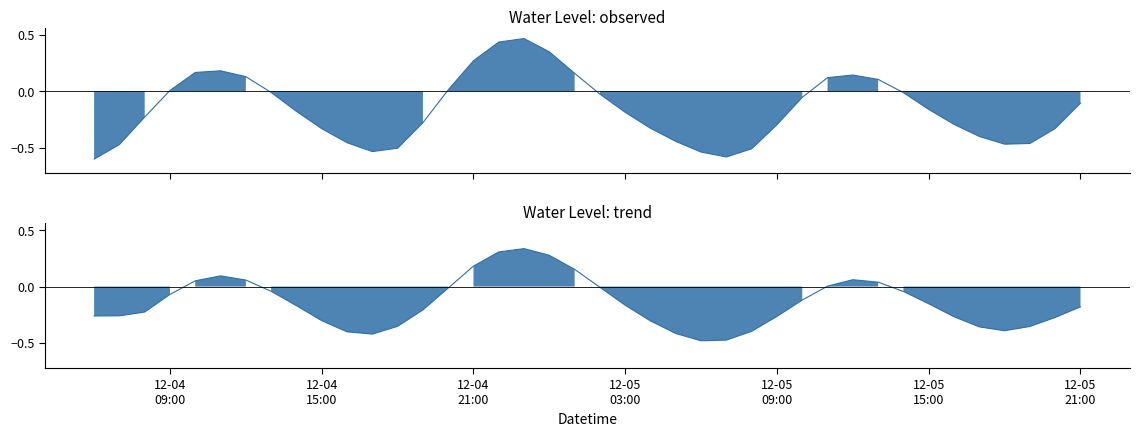

List the labels in order of value, largest first.

2023-12-04 23:00:00, 2023-12-04 22:00:00, 2023-12-05 00:00:00, 2023-12-04 21:00:00, 2023-12-04 11:00:00, 2023-12-04 10:00:00, 2023-12-05 01:00:00, 2023-12-05 12:00:00, 2023-12-04 12:00:00, 2023-12-05 11:00:00, 2023-12-05 13:00:00, 2023-12-04 20:00:00, 2023-12-04 09:00:00, 2023-12-04 13:00:00, 2023-12-05 14:00:00, 2023-12-05 02:00:00, 2023-12-05 10:00:00, 2023-12-05 21:00:00, 2023-12-05 15:00:00, 2023-12-04 14:00:00, 2023-12-05 03:00:00, 2023-12-04 08:00:00, 2023-12-04 19:00:00, 2023-12-05 16:00:00, 2023-12-05 09:00:00, 2023-12-05 04:00:00, 2023-12-05 20:00:00, 2023-12-04 15:00:00, 2023-12-05 17:00:00, 2023-12-05 05:00:00, 2023-12-04 16:00:00, 2023-12-05 19:00:00, 2023-12-05 18:00:00, 2023-12-04 07:00:00, 2023-12-04 18:00:00, 2023-12-05 08:00:00, 2023-12-04 17:00:00, 2023-12-05 06:00:00, 2023-12-05 07:00:00, 2023-12-04 06:00:00